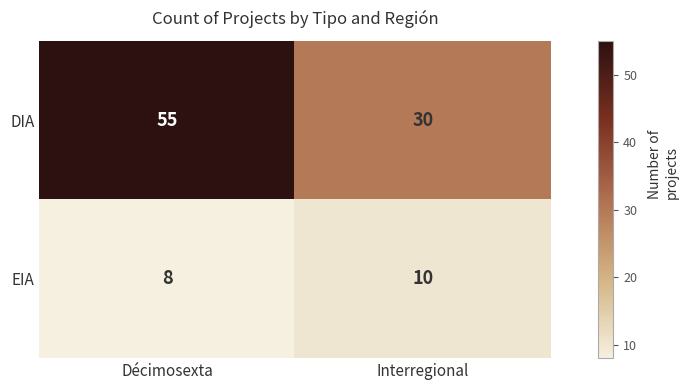

The DIA series shows 43 at Interregional. True or false?

False